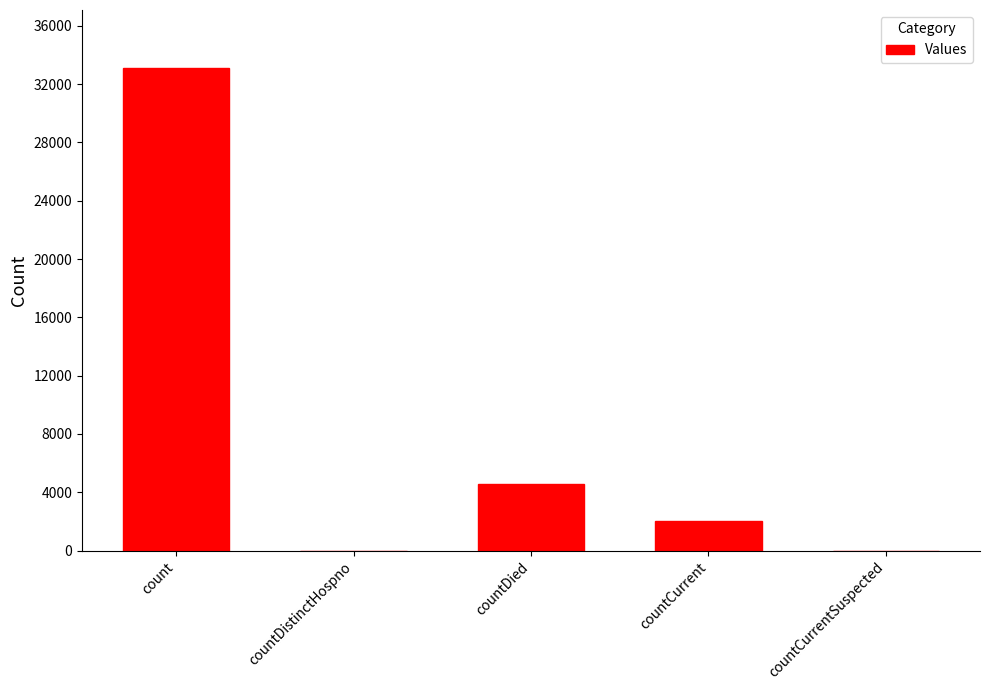

What is the sum of the values at countDied and countCurrentSuspected?

4552